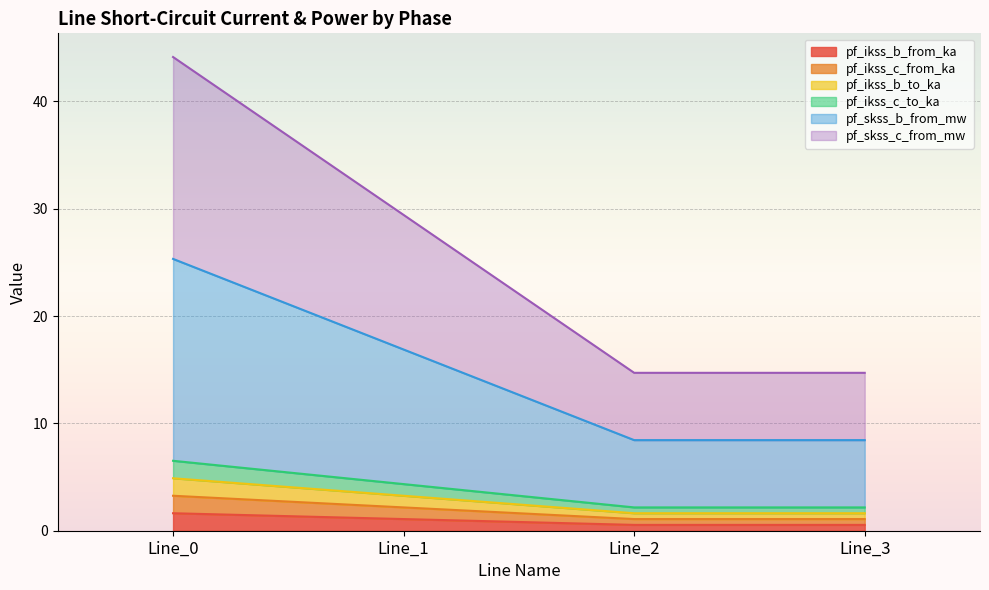

True or false: pf_ikss_b_from_ka and pf_ikss_c_from_ka intersect in this chart.

False